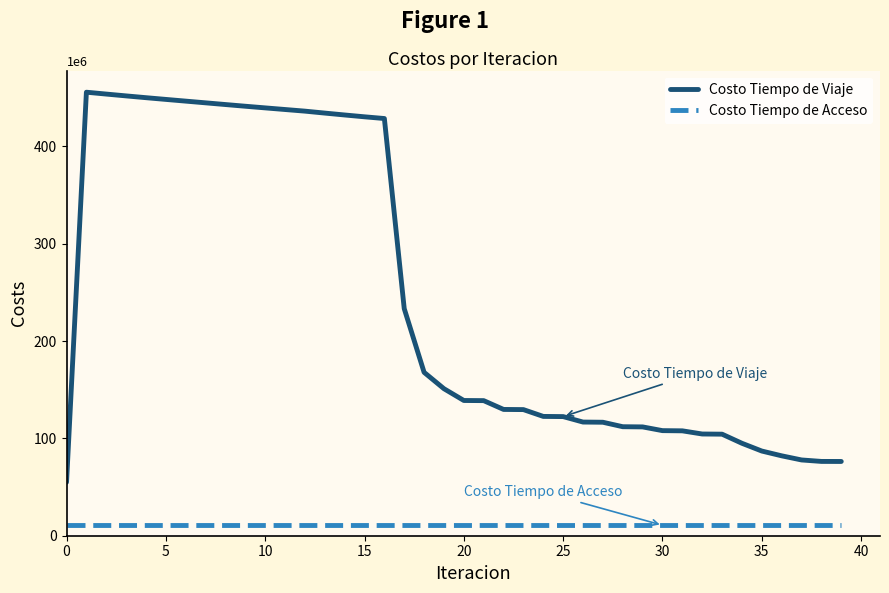

What is the difference between the maximum and minimum values in the Costo Tiempo de Viaje series?

400798289.7